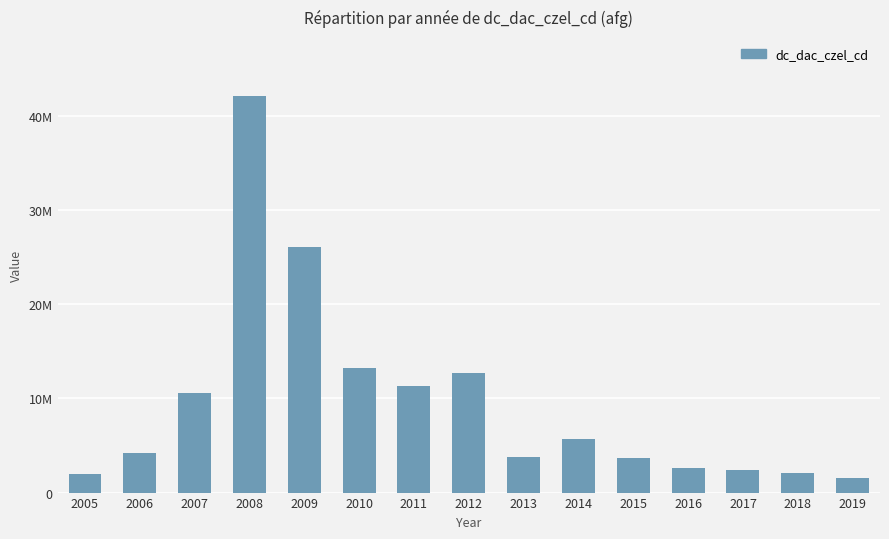

Which category has the highest value across all series?

2008